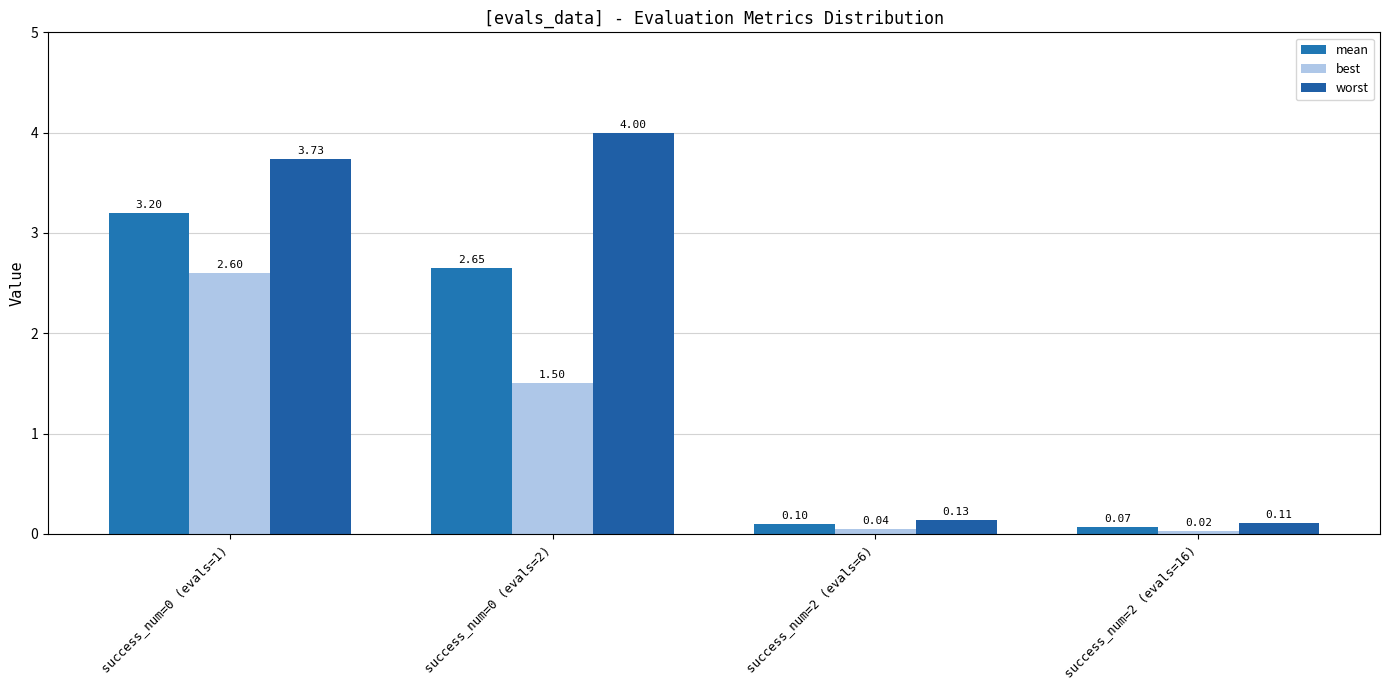

How many data points in worst are above 3?

2